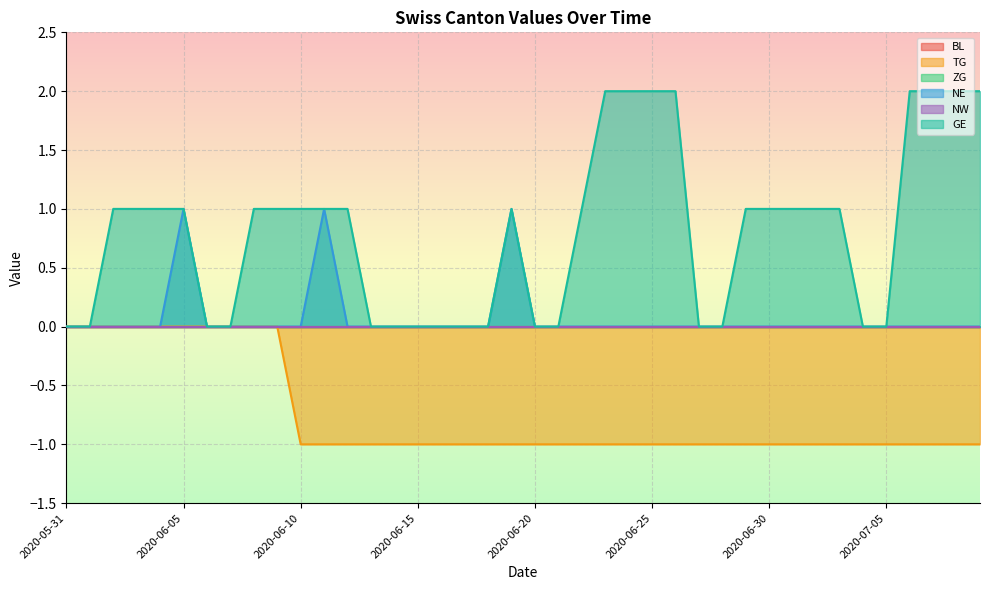

Which series changed the most between 2020-06-03 and 2020-06-19?

TG